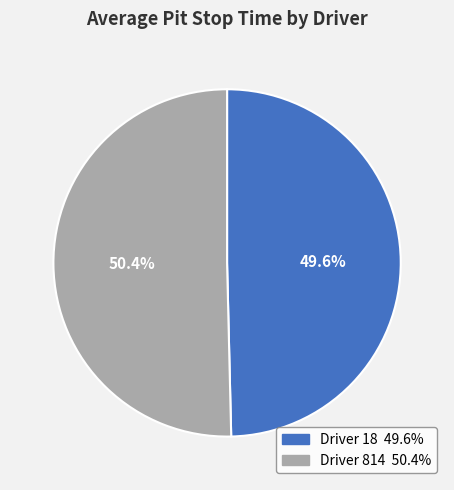

To the nearest percent, what is the average slice percentage?

50%